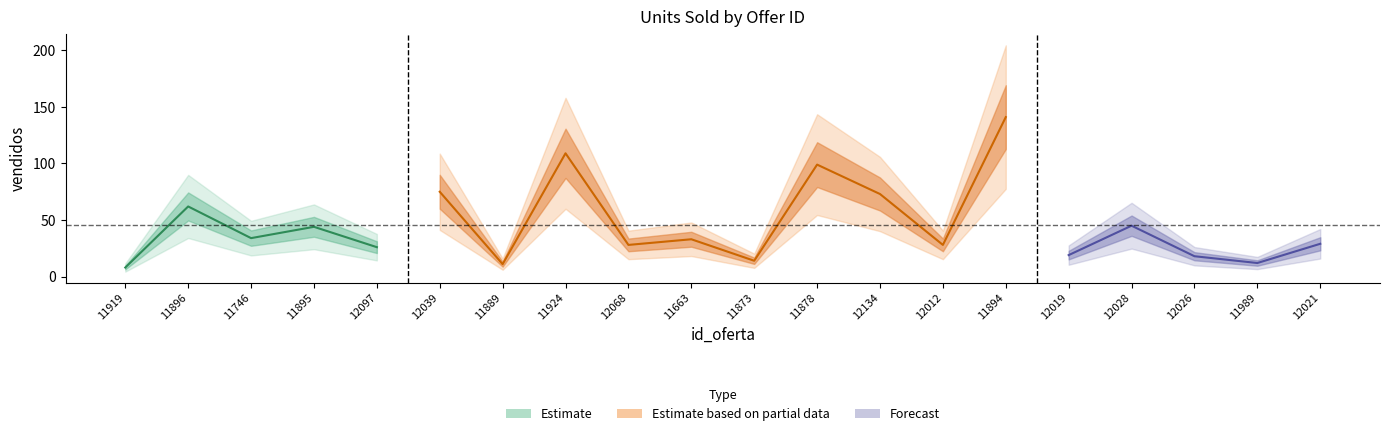

Which has a higher value, 12097 or 11663?

11663